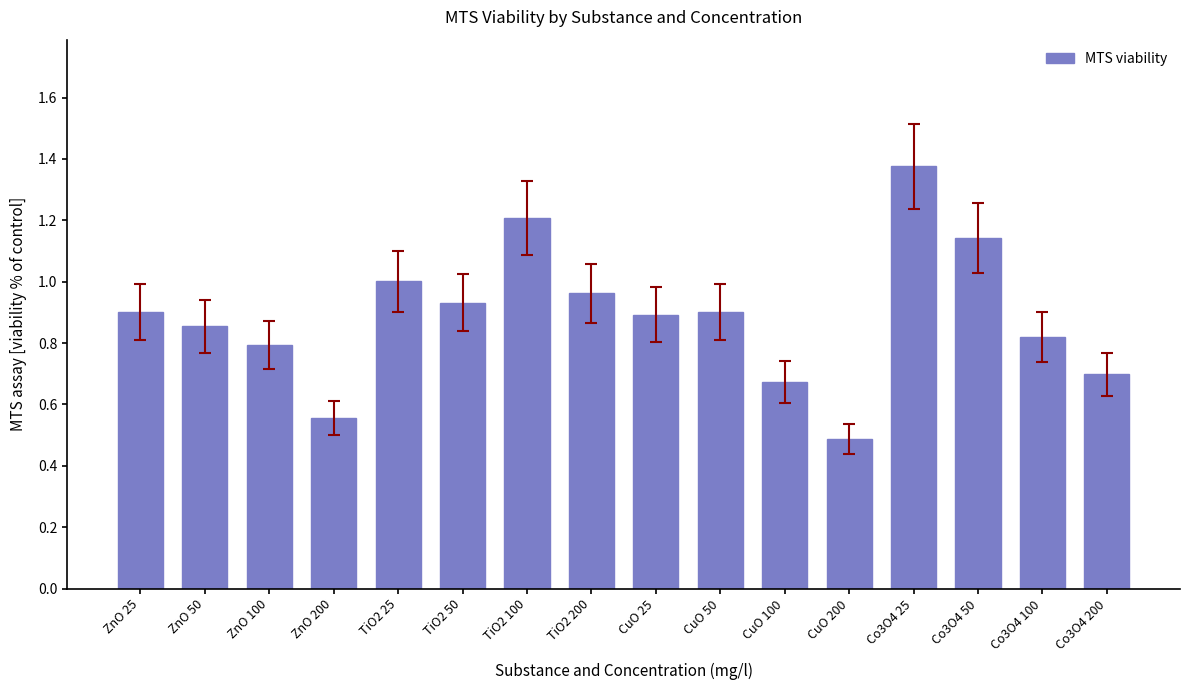

Which label corresponds to the smallest value in the chart?

CuO 200